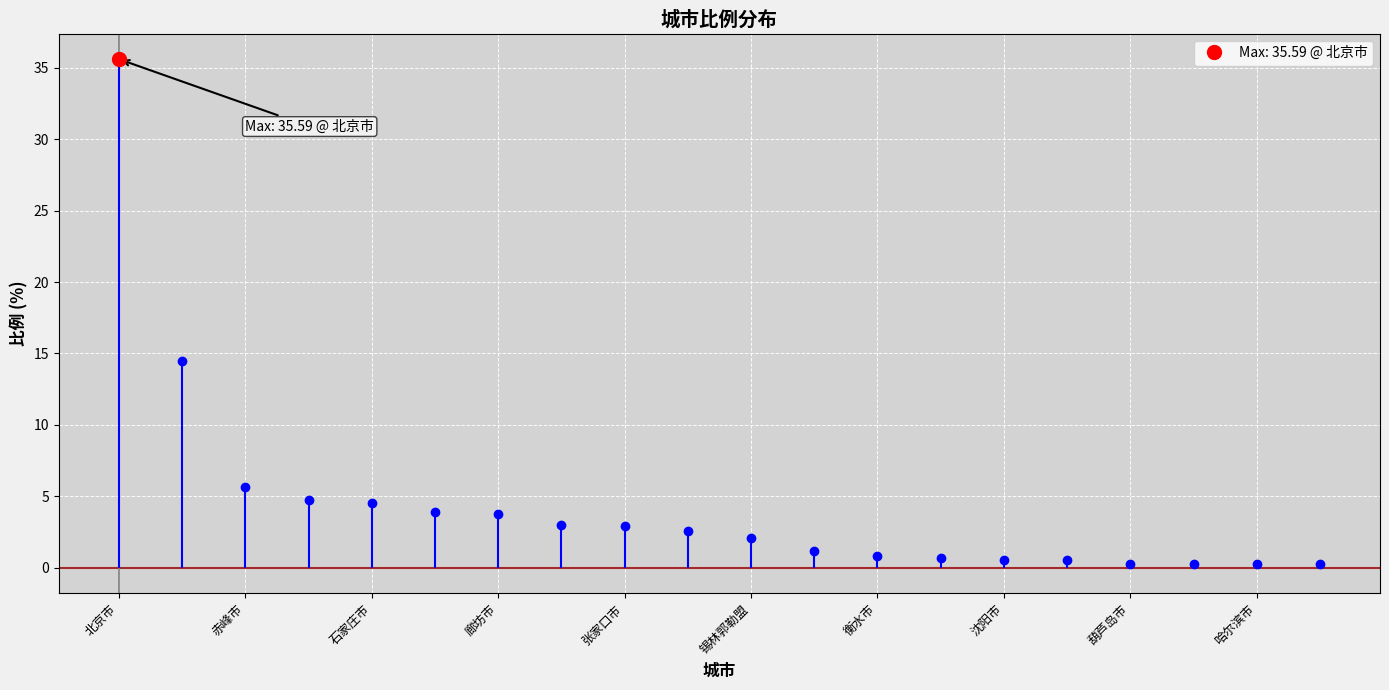

What is the change in value from 赤峰市 to 德州市?

-5.4